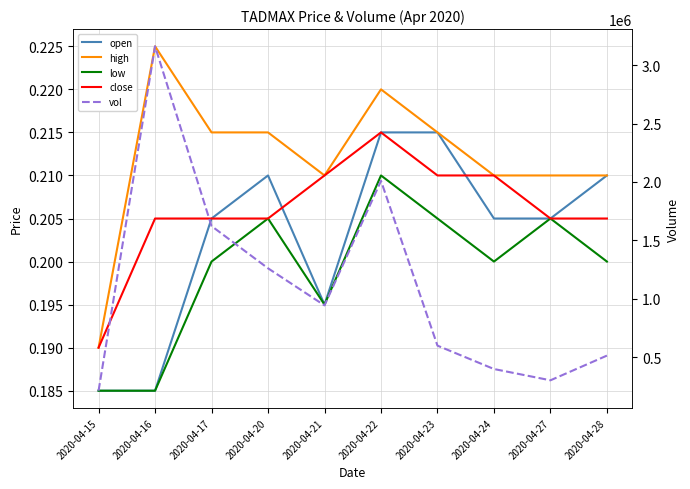

At which label does low reach its minimum?

2020-04-15